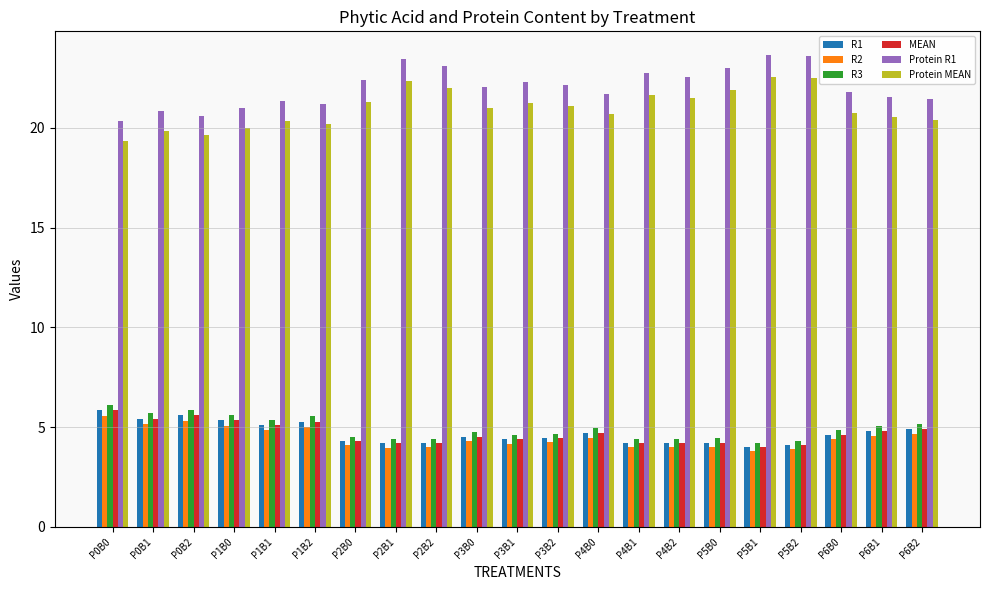

What is the maximum value for R1?

5.8